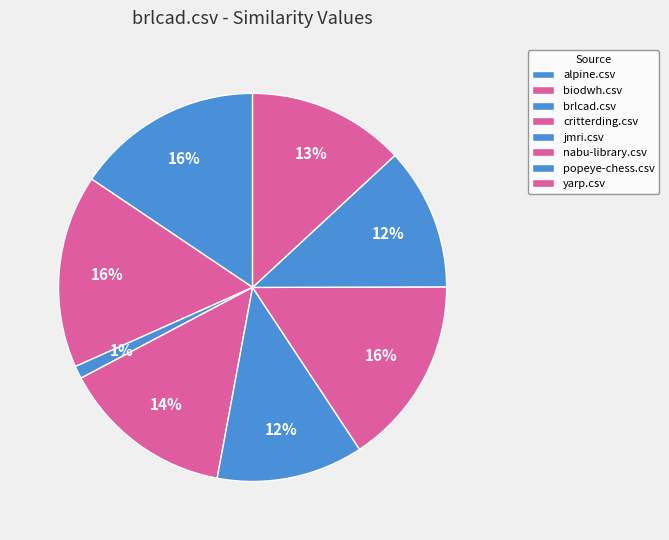

How many slices are in this pie chart?

8